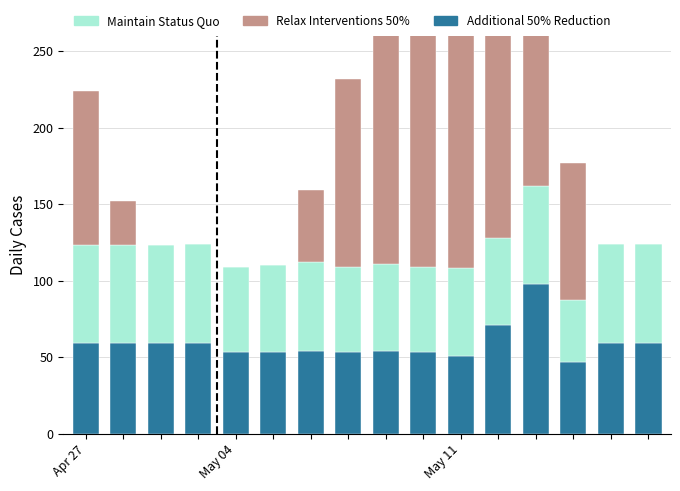

True or false: Maintain Status Quo has a value of 87 at 8.

False